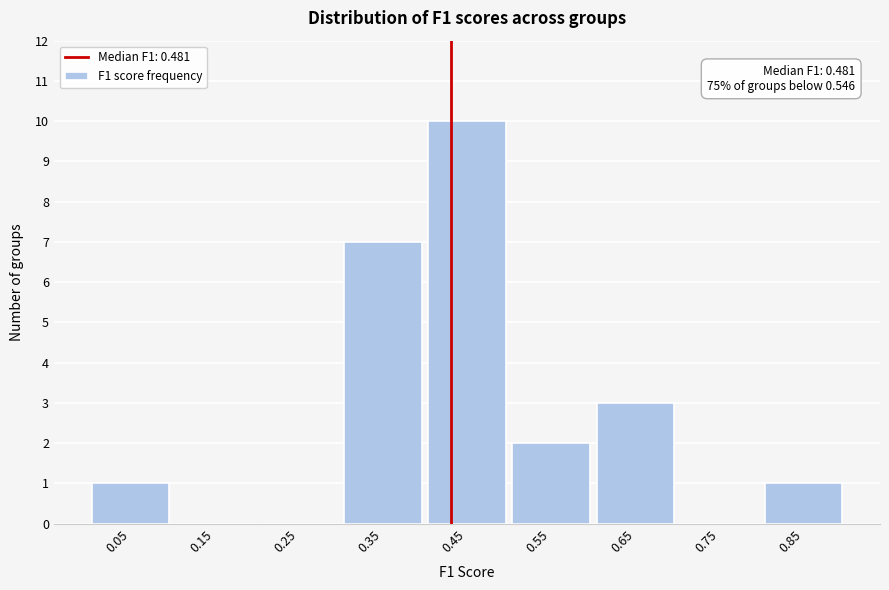

Reading left to right, transcribe all the data shown in this chart.

0.05=1	0.15=0	0.25=0	0.35=7	0.45=10	0.55=2	0.65=3	0.75=0	0.85=1